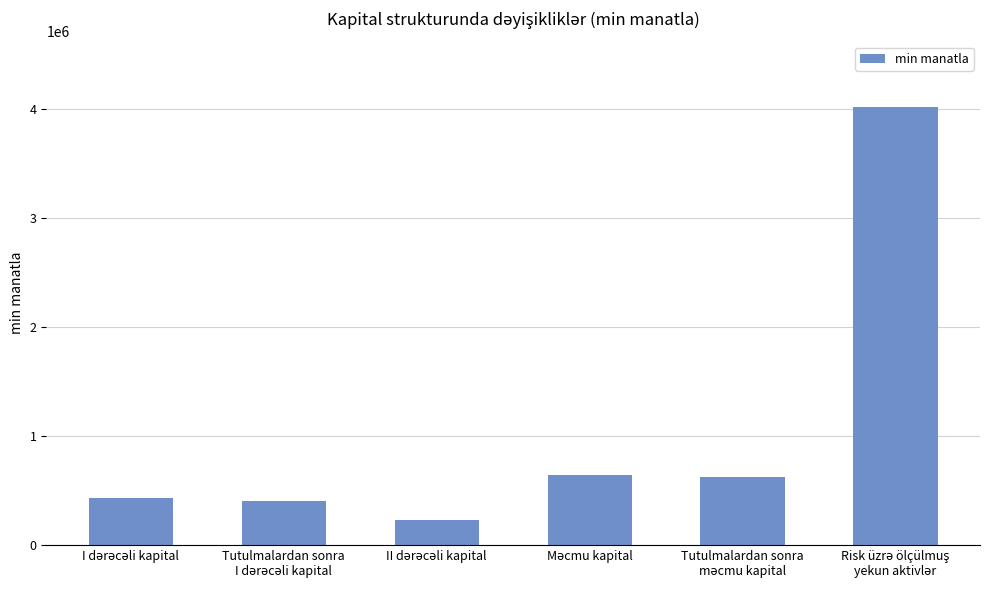

What is the greatest value displayed?

4019551